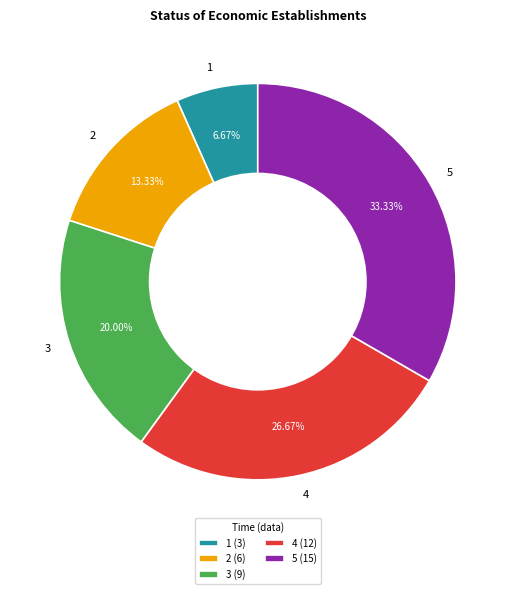

What is the smallest slice in the pie chart?

1